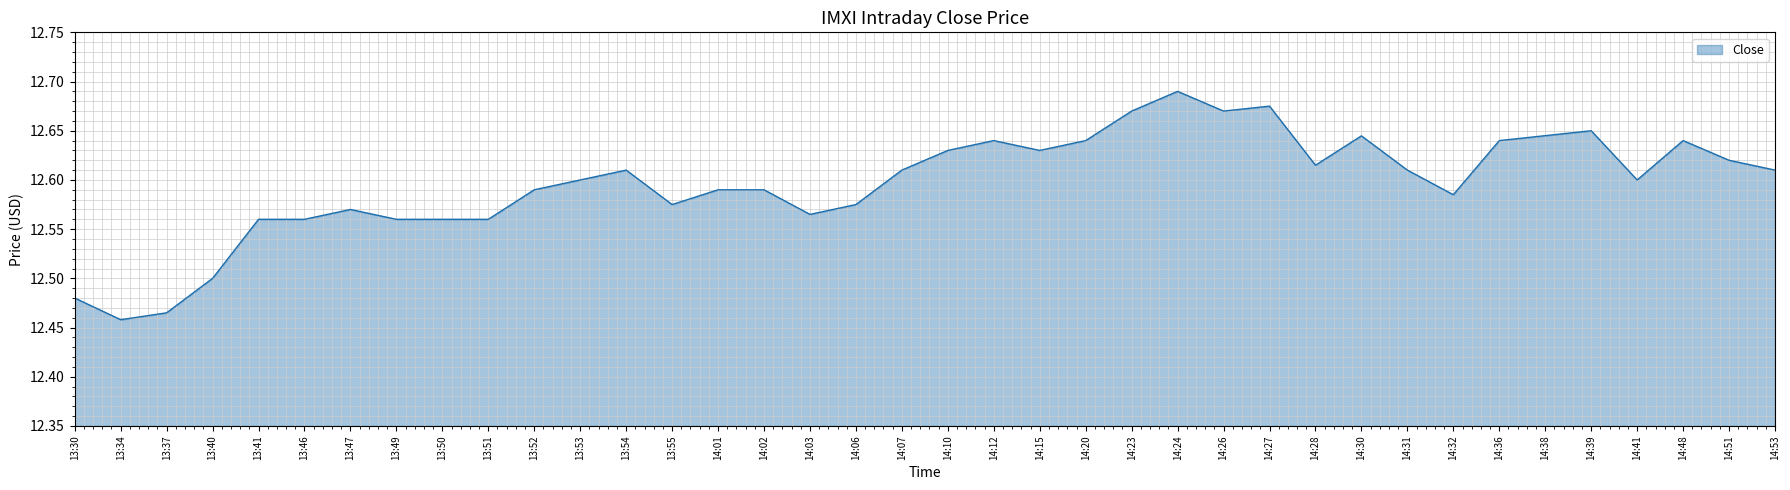

How many values are between 12 and 13?

38